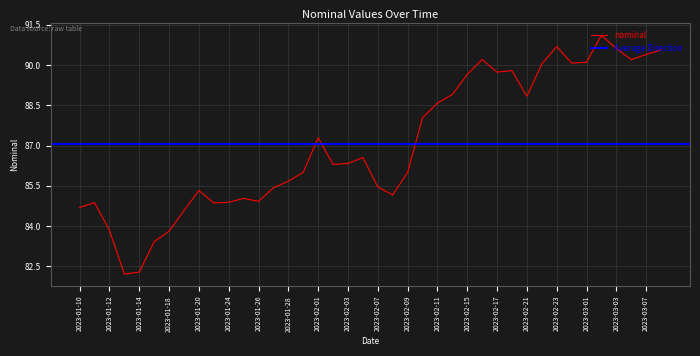

How many values are below 86?

18